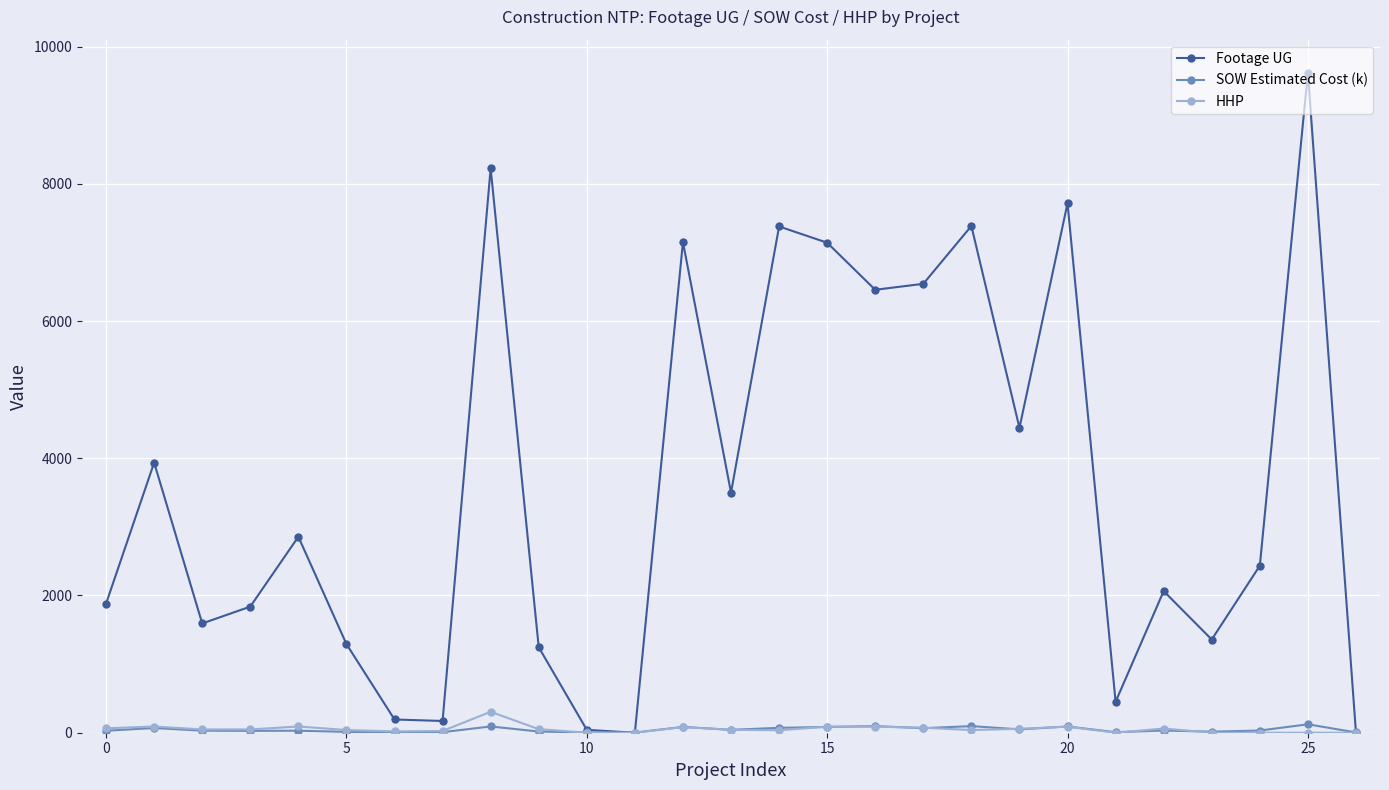

Which series has the largest range (max minus min)?

Footage UG